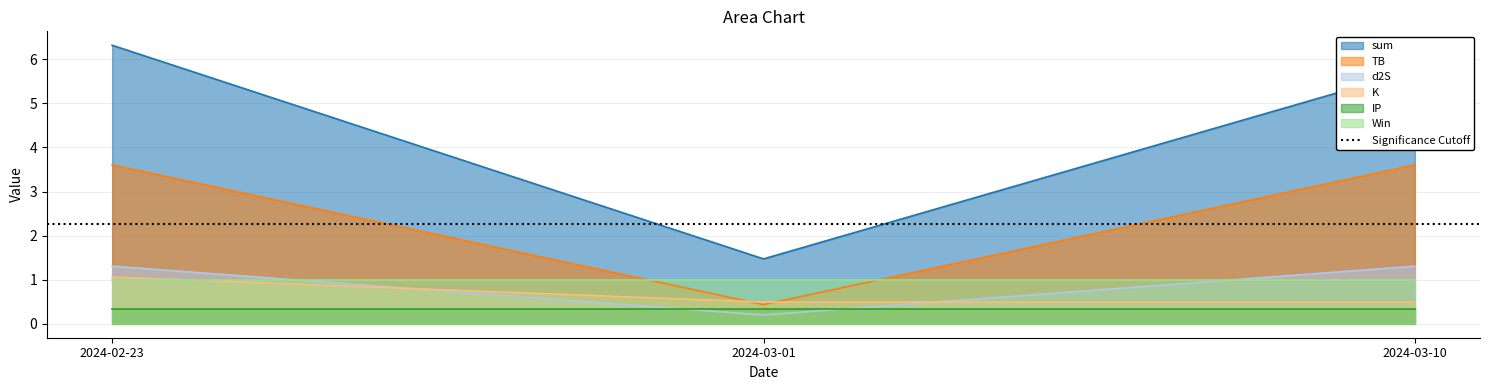

The sum series shows 7.5 at 2024-03-10. True or false?

False